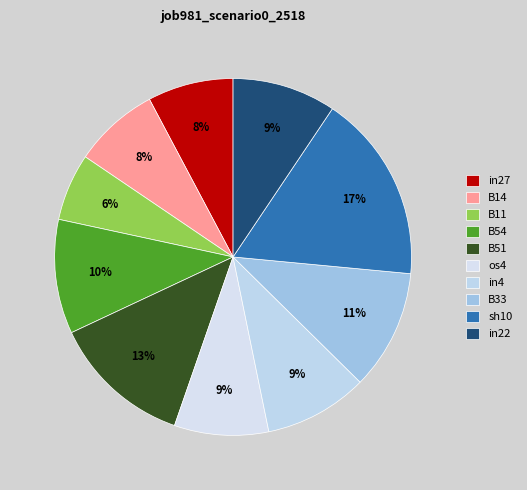

What is the total percentage of B11 and B51?

18.8%